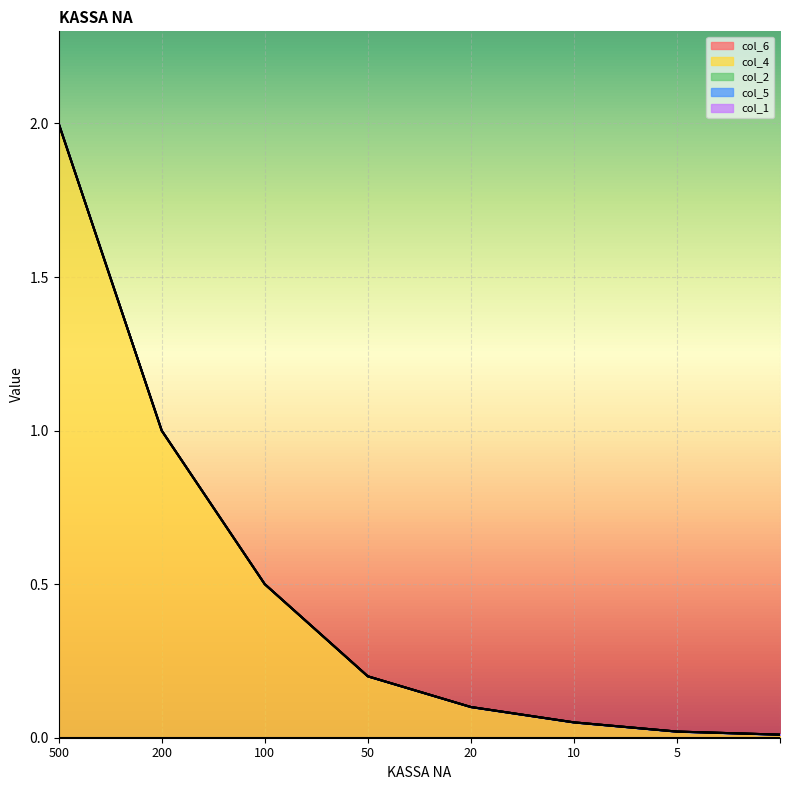

Is it true that col_4 equals 0.0 at 5?

True